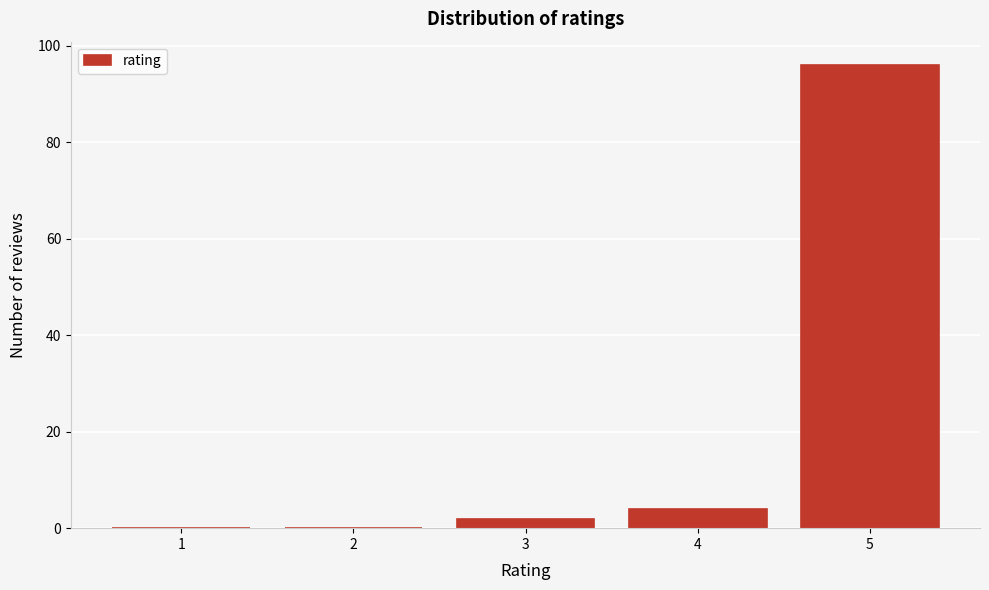

Reading right to left, what are all the values shown in this chart?

5=96	4=4	3=2	2=0	1=0